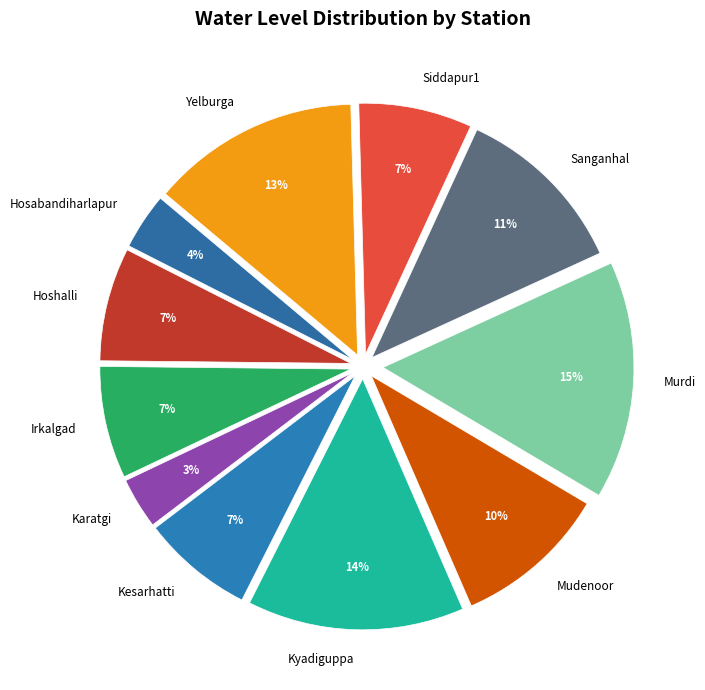

True or false: Kyadiguppa accounts for 14% of the total.

True